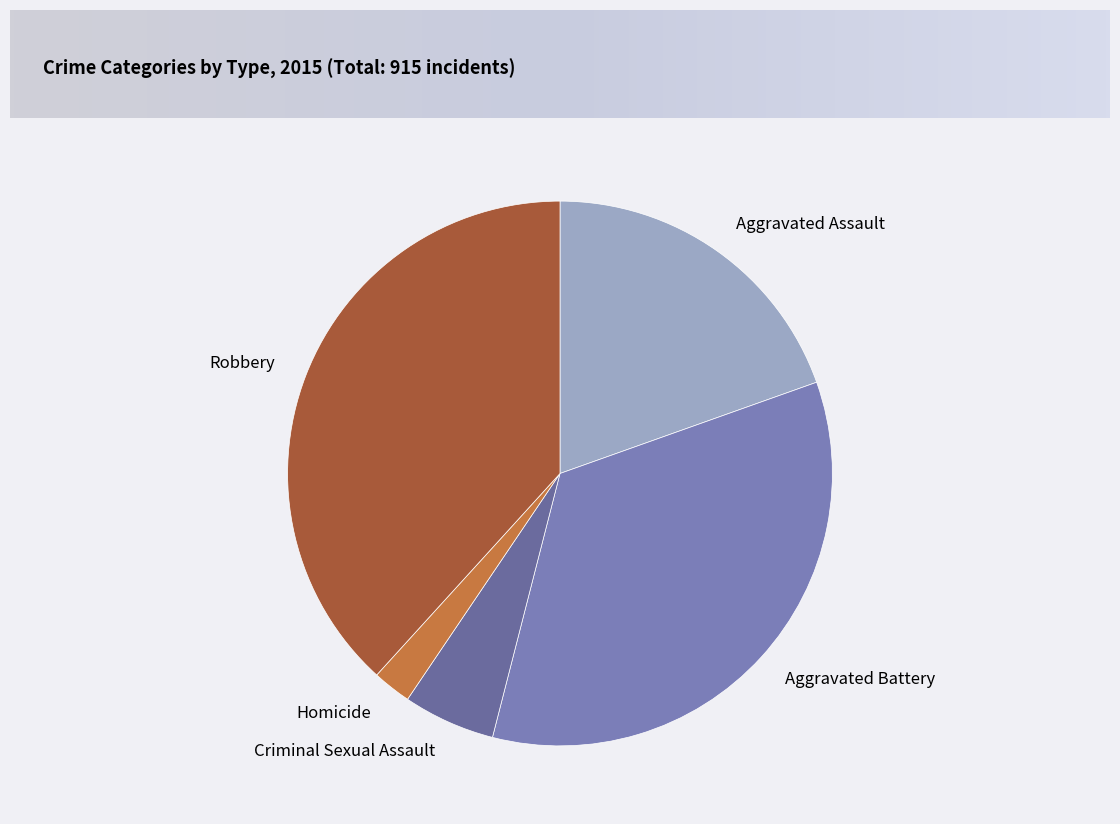

True or false: Homicide accounts for 16% of the total.

False